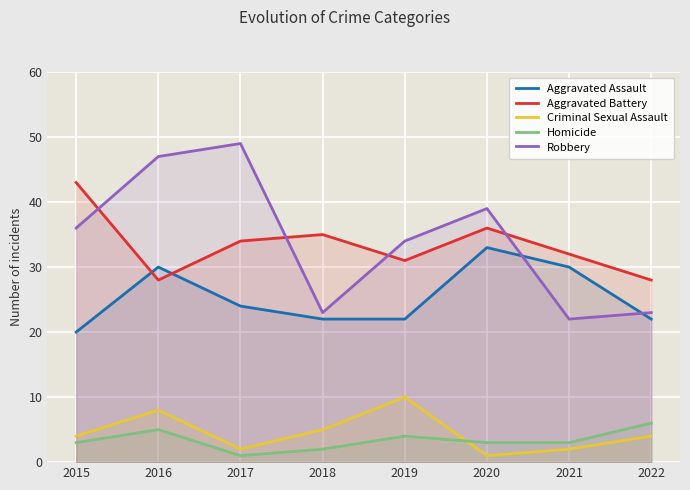

At which category is the sum across all series the highest?

2016